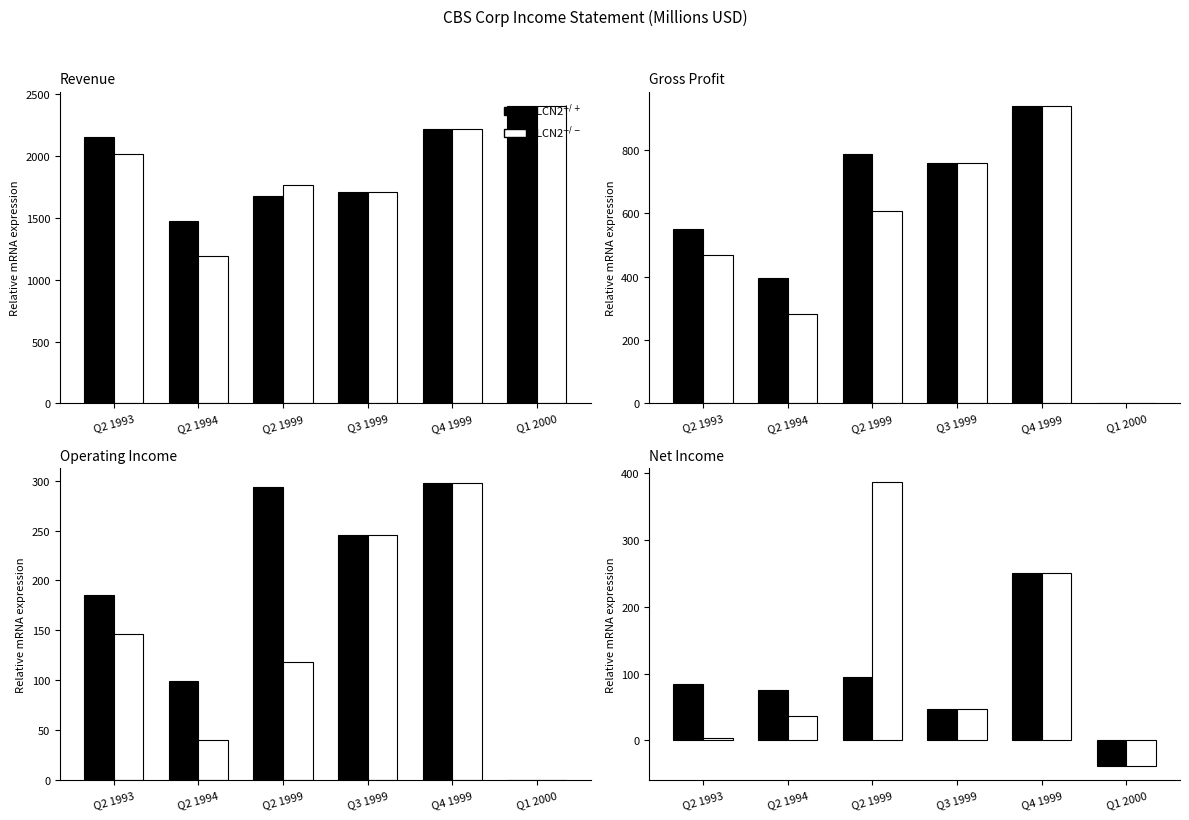

Which series changed the most between Q2 1993 and Q4 1999?

LCN2$^{-/-}$